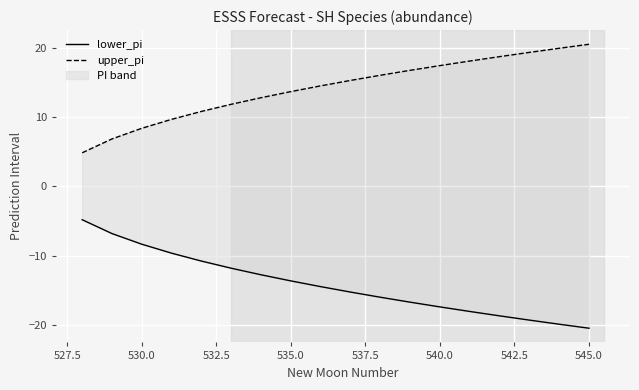

Is it true that lower_pi equals -8.4 at 530.0?

True